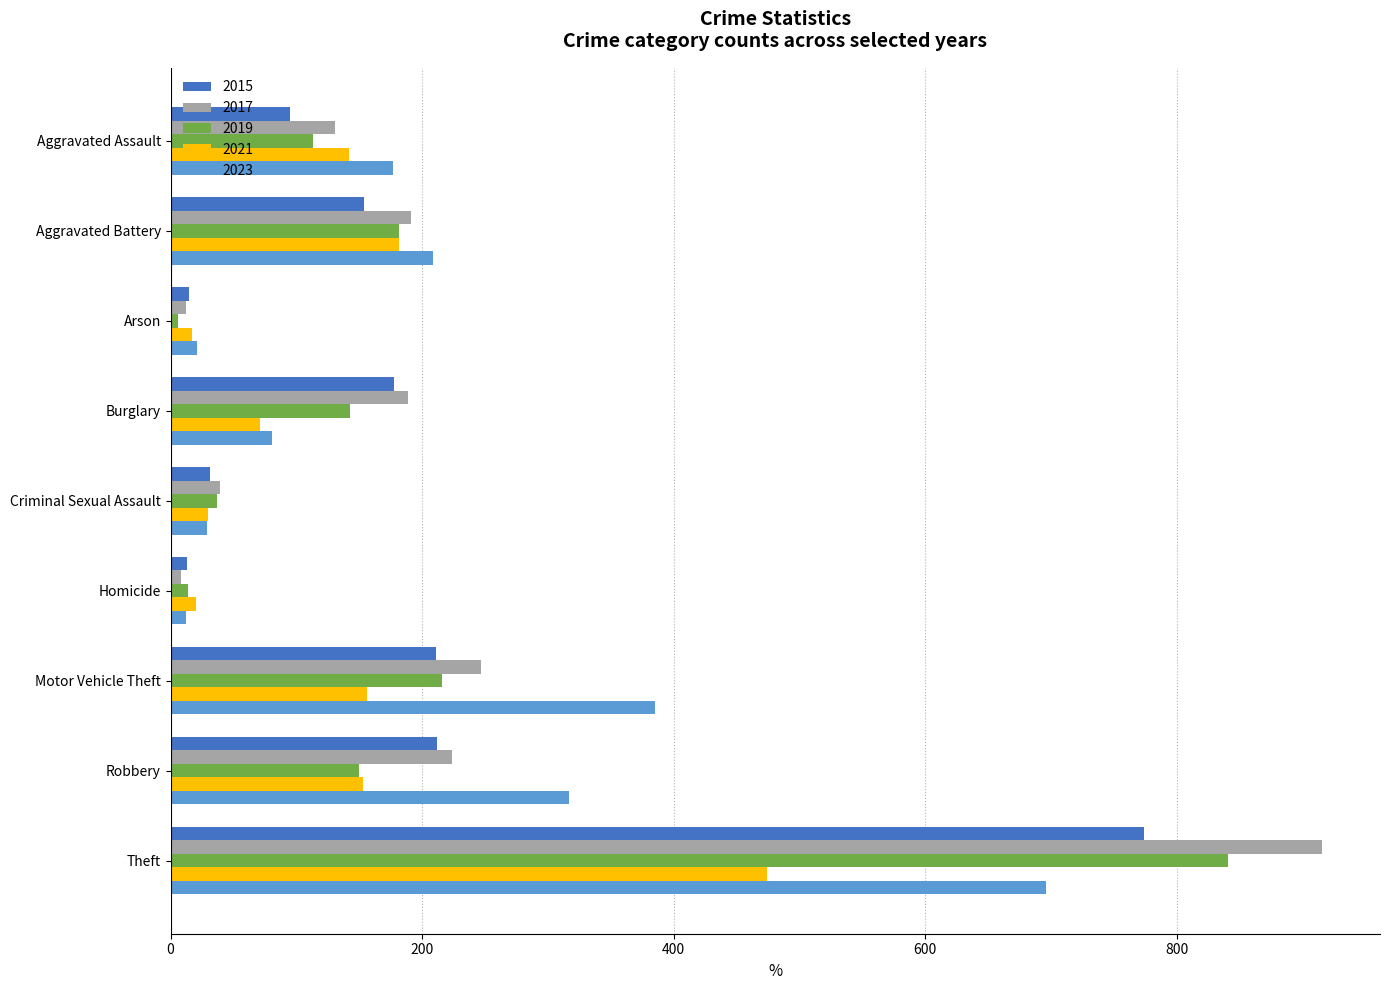

What is the difference between the highest and lowest values at Aggravated Battery?

55